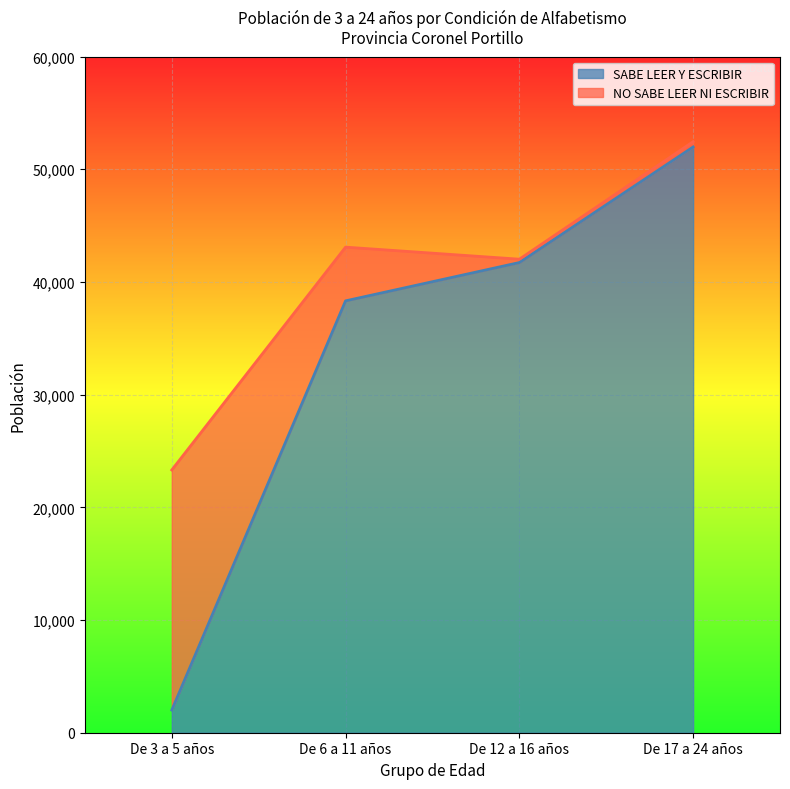

At which label is SABE LEER Y ESCRIBIR closest to 26992?

De 6 a 11 años